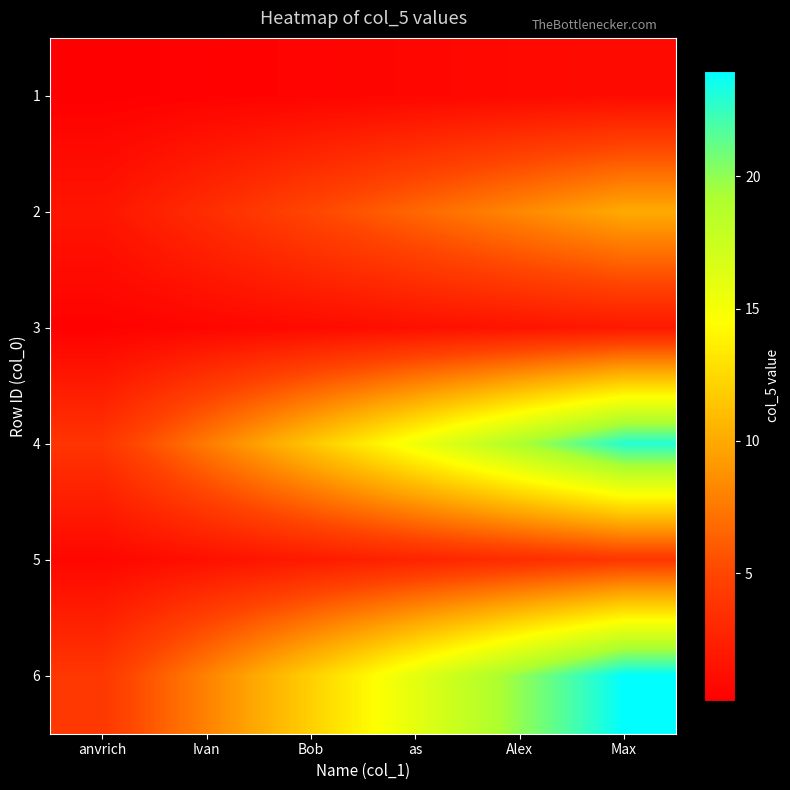

Count the number of categories in the chart.

6